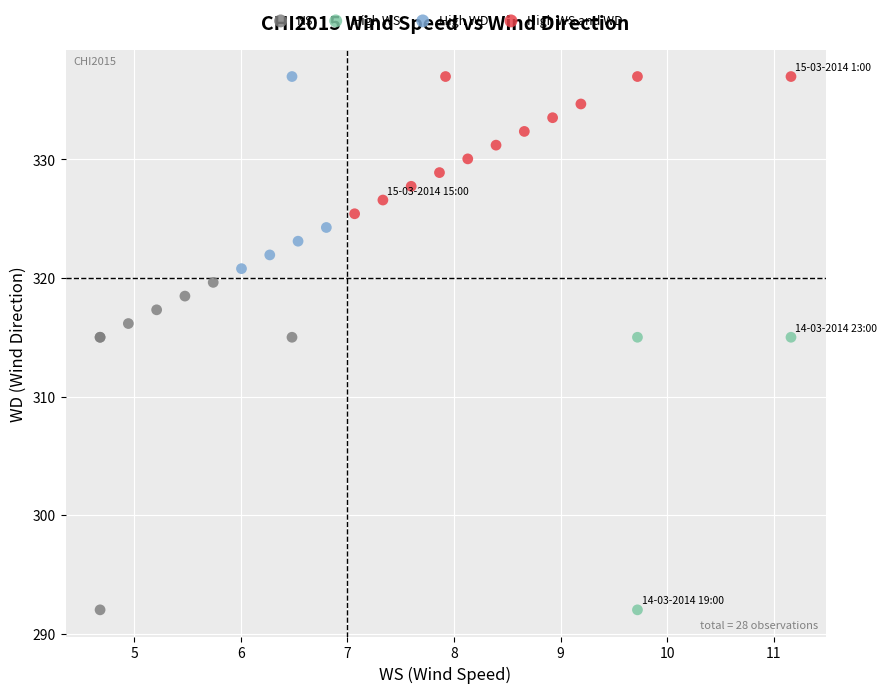

Which series has the largest Y range (max minus min)?

NS